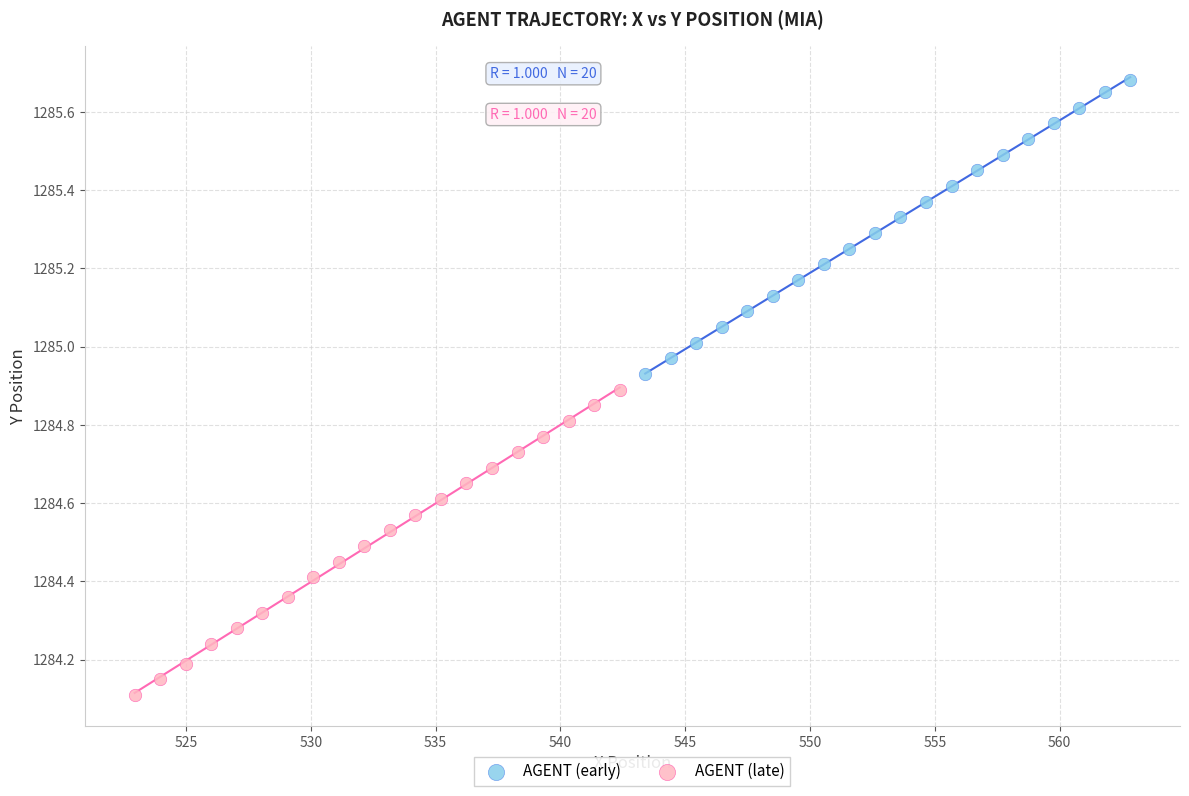

What are all the series names shown in the legend?

AGENT (early), AGENT (late)